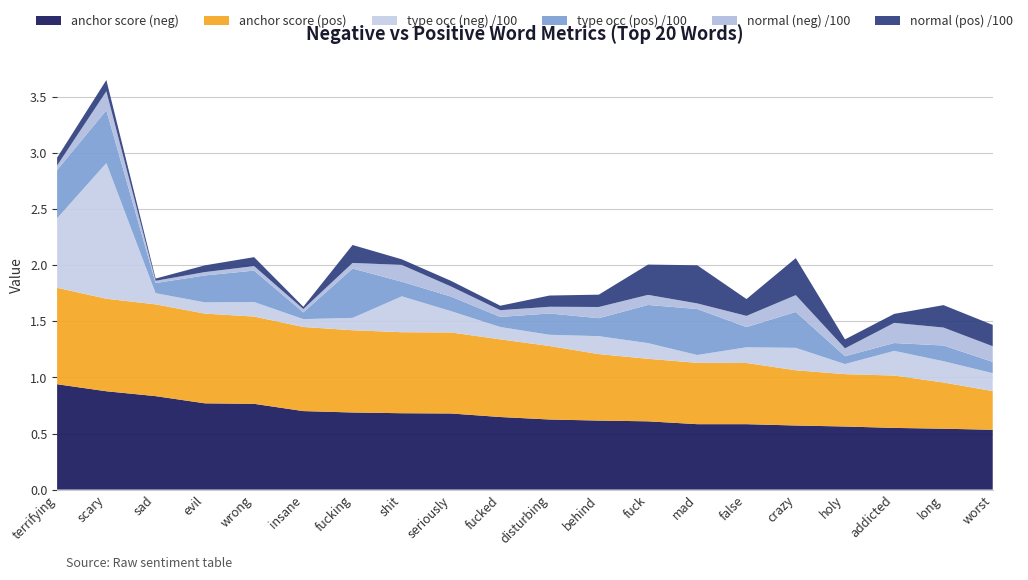

Reading left to right, extract all data points from this chart.

anchor score (neg): 0.9	0.9	0.8	0.8	0.8	0.7	0.7	0.7	0.7	0.6	0.6	0.6	0.6	0.6	0.6	0.6	0.6	0.6	0.5	0.5
anchor score (pos): 0.9	0.8	0.8	0.8	0.8	0.8	0.7	0.7	0.7	0.7	0.7	0.6	0.6	0.5	0.5	0.5	0.5	0.5	0.4	0.3
type occ (neg) /100: 0.6	1.2	0.1	0.1	0.1	0.1	0.1	0.3	0.2	0.1	0.1	0.2	0.1	0.1	0.1	0.2	0.1	0.2	0.2	0.2
type occ (pos) /100: 0.4	0.5	0.1	0.2	0.3	0.1	0.4	0.1	0.1	0.1	0.2	0.2	0.3	0.4	0.2	0.3	0.1	0.1	0.1	0.1
normal (neg) /100: 0.0	0.2	0.0	0.0	0.0	0.0	0.1	0.1	0.1	0.1	0.1	0.1	0.1	0.1	0.1	0.1	0.1	0.2	0.2	0.1
normal (pos) /100: 0.1	0.1	0.0	0.1	0.1	0.0	0.2	0.1	0.1	0.0	0.1	0.1	0.3	0.3	0.1	0.3	0.1	0.1	0.2	0.2